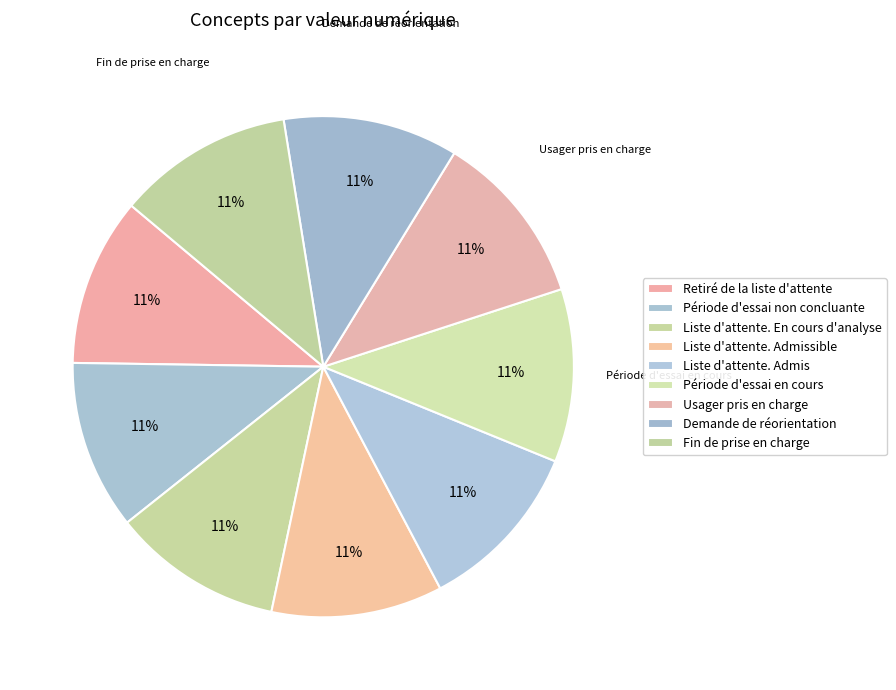

Which slice is the largest?

Fin de prise en charge